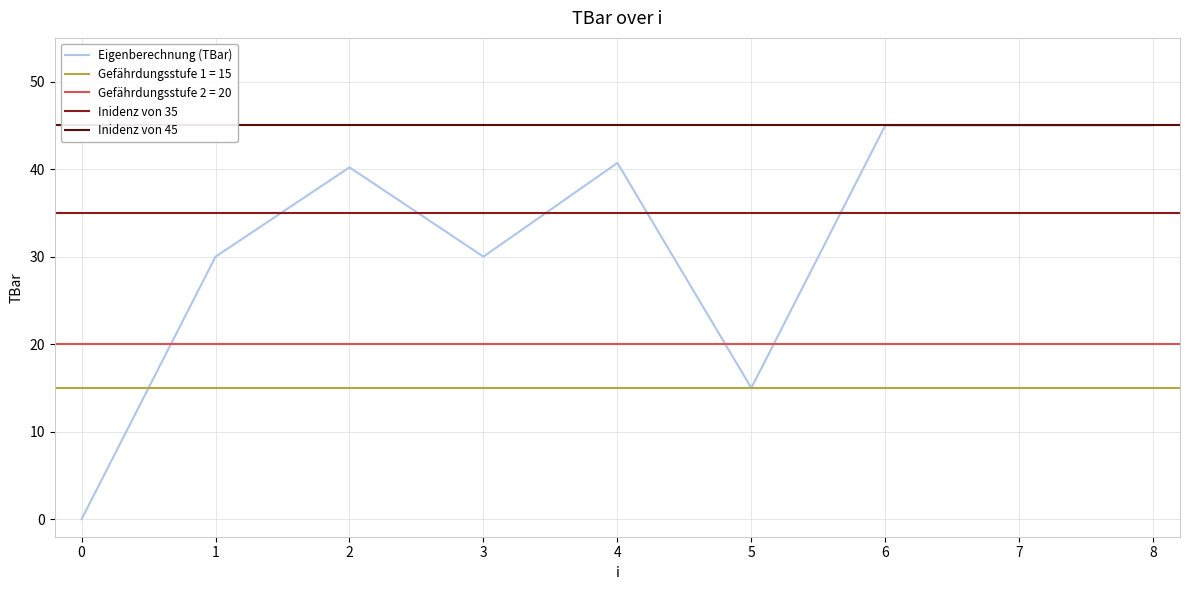

Reading left to right, extract all data points from this chart.

0=0.0	1=30.0	2=40.2	3=30.0	4=40.7	5=15.0	6=45.0	7=45.0	8=45.0